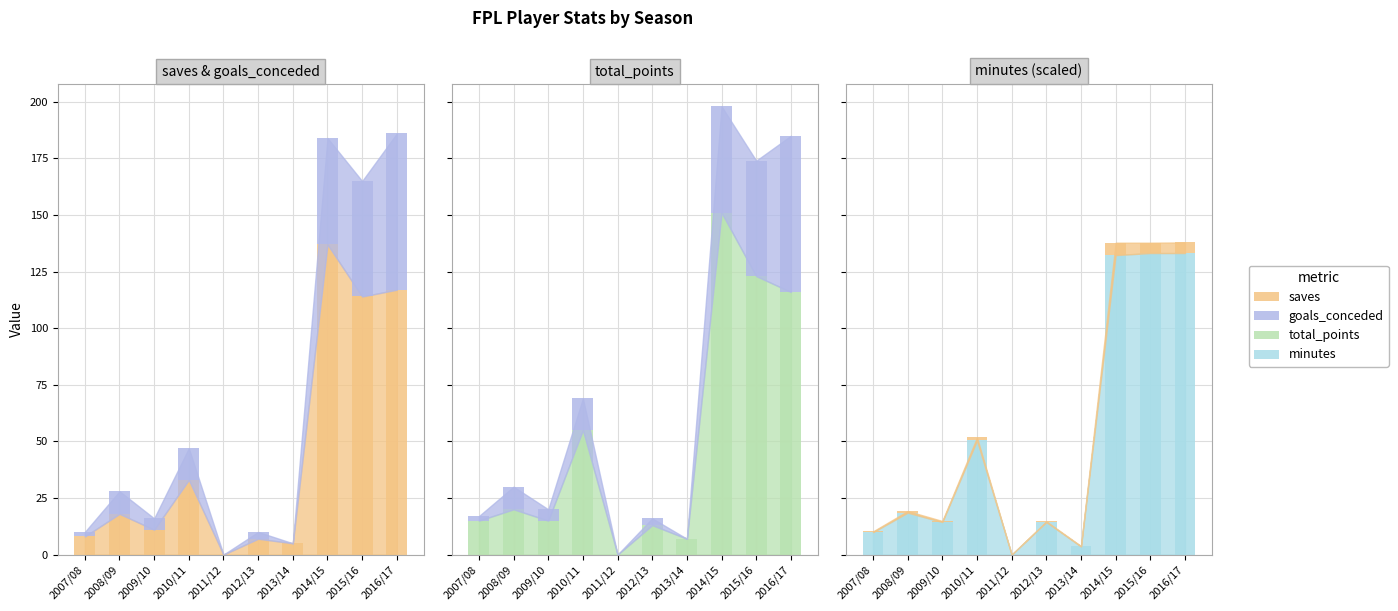

Reading left to right, extract all data points from this chart.

saves: 2007/08=8.0	2008/09=18.0	2009/10=11.0	2010/11=33.0	2011/12=0.0	2012/13=7.0	2013/14=5.0	2014/15=137.0	2015/16=114.0	2016/17=117.0
goals_conceded: 2007/08=2.0	2008/09=10.0	2009/10=5.0	2010/11=14.0	2011/12=0.0	2012/13=3.0	2013/14=0.0	2014/15=47.0	2015/16=51.0	2016/17=69.0
total_points: 2007/08=15.0	2008/09=20.0	2009/10=15.0	2010/11=55.0	2011/12=0.0	2012/13=13.0	2013/14=7.0	2014/15=151.0	2015/16=123.0	2016/17=116.0
minutes: 2007/08=9.9	2008/09=18.5	2009/10=14.4	2010/11=50.4	2011/12=0.0	2012/13=14.4	2013/14=3.6	2014/15=132.3	2015/16=133.2	2016/17=133.2